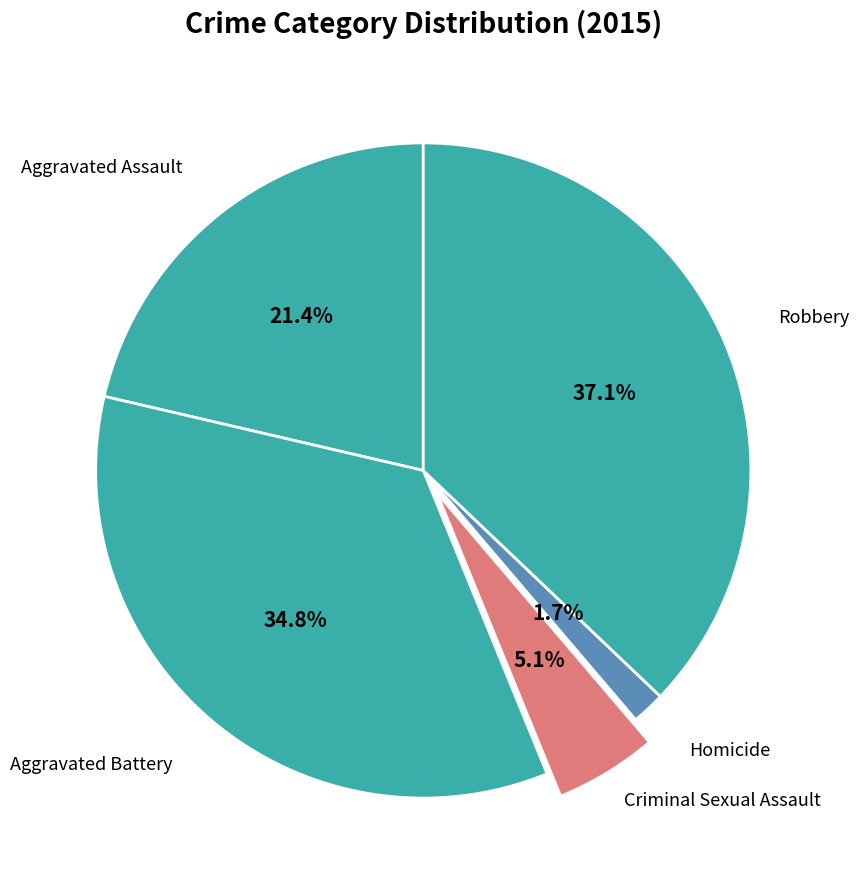

How many segments does this pie chart have?

5